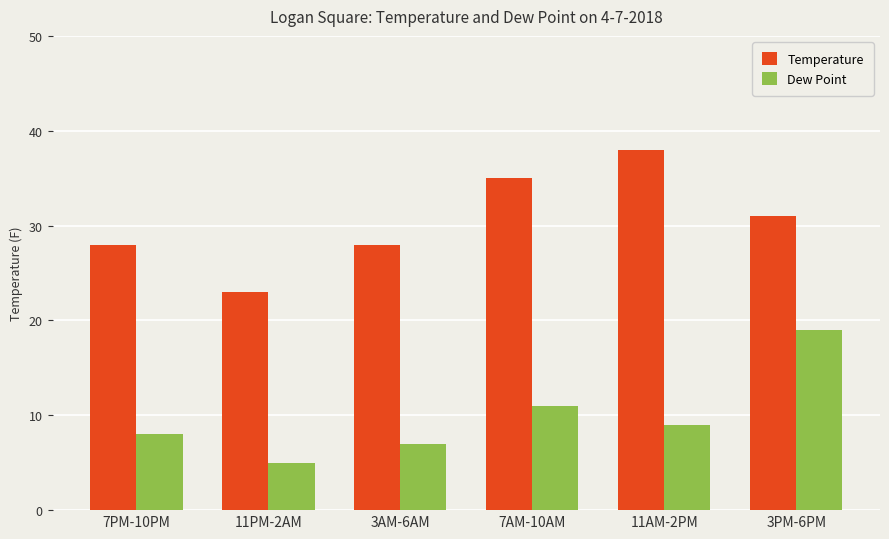

True or false: Dew Point has a value of 7 at 3AM-6AM.

True